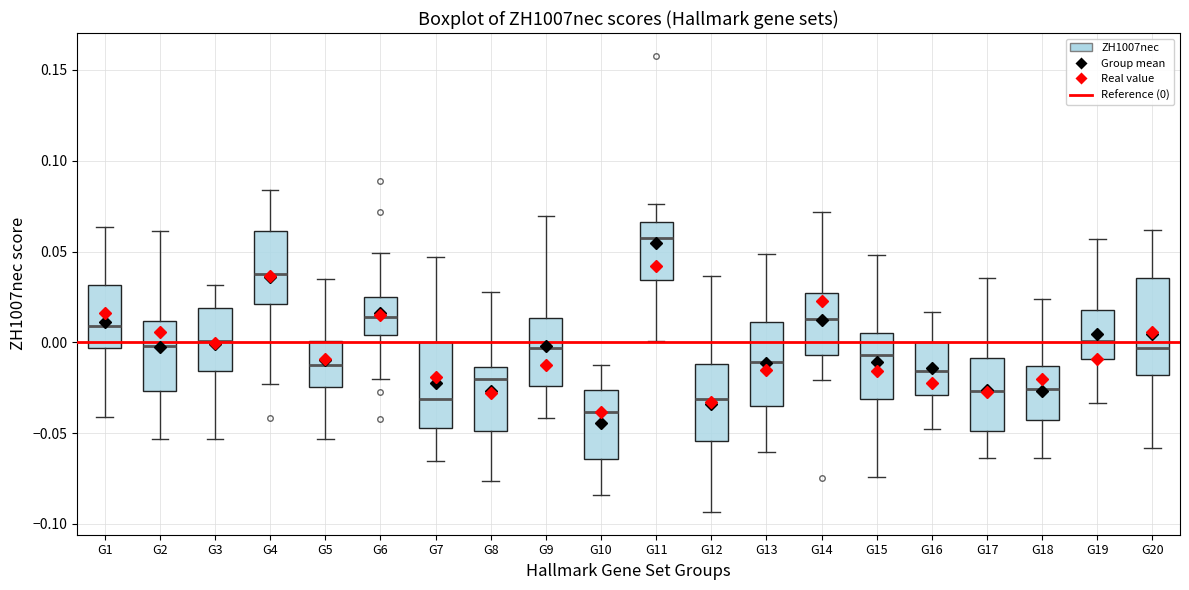

Which box's median line is the lowest?

G10